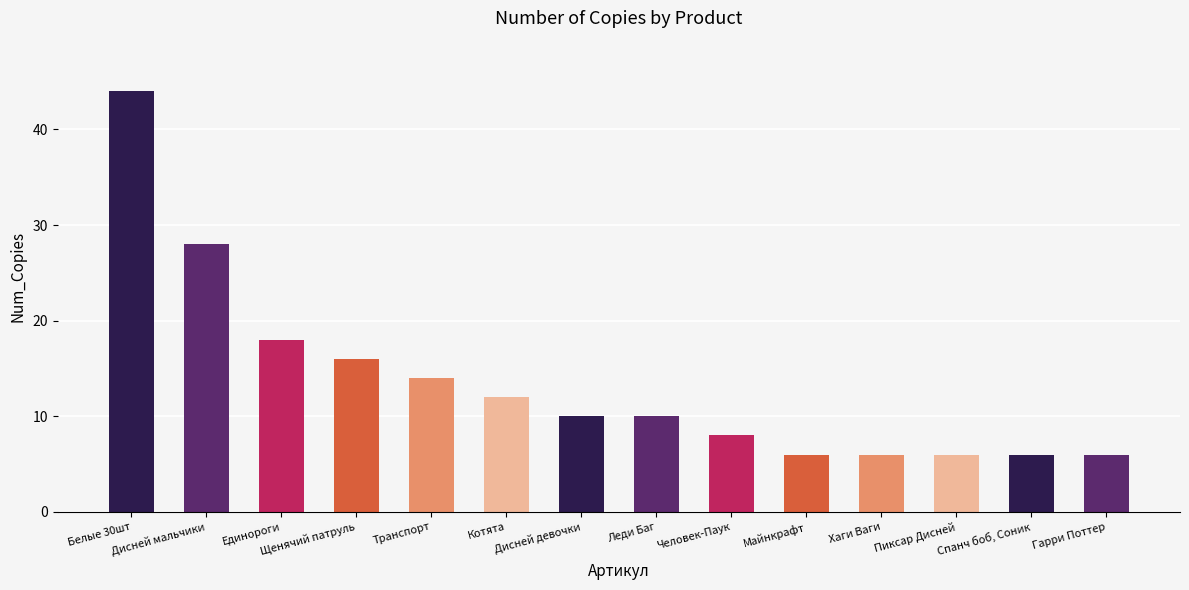

Where does the data first go above 10?

Белые 30шт